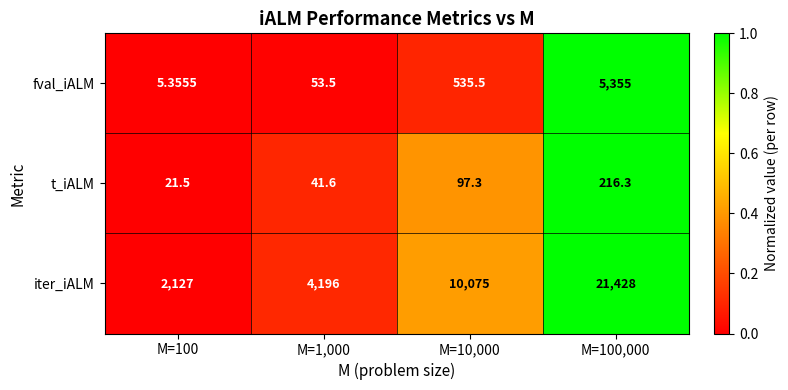

What is the maximum value shown in the chart?

21428.0